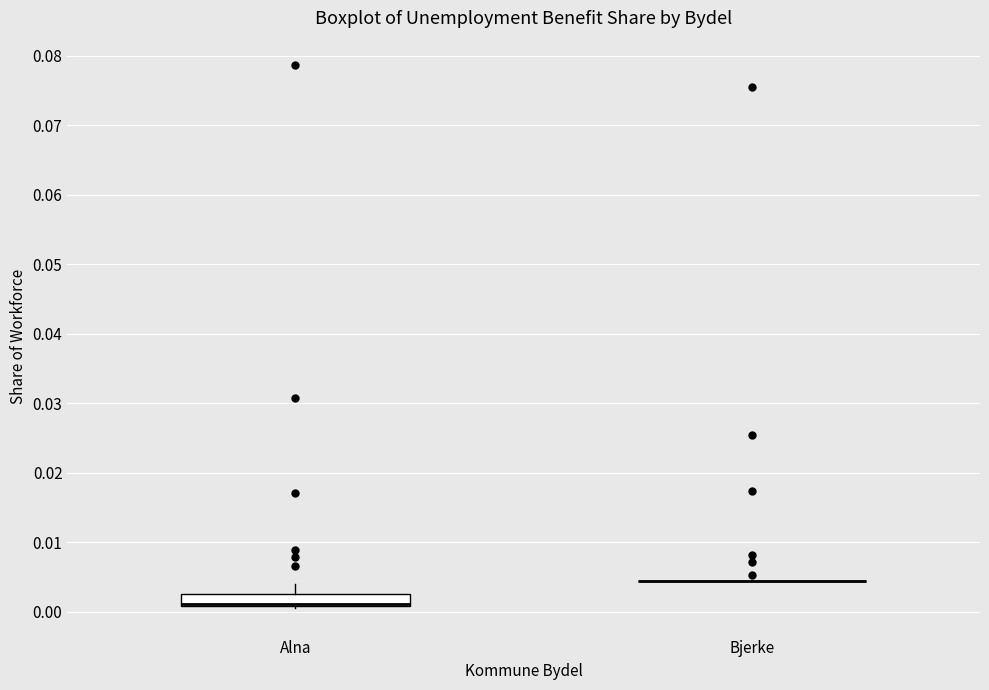

Reading left to right, transcribe this box plot: for each box, give where its median line is, the range the box spans, and where its two whiskers end, as read against the y-axis. The values are not printed on the chart, so give them approximately, as read against the axis.

Alna: median 0.001 (drawn on the box's lower edge), box 0.001 to 0.003, whiskers 0.000 to 0.004
Bjerke: box collapsed to a line at 0.004, whiskers 0.004 to 0.004